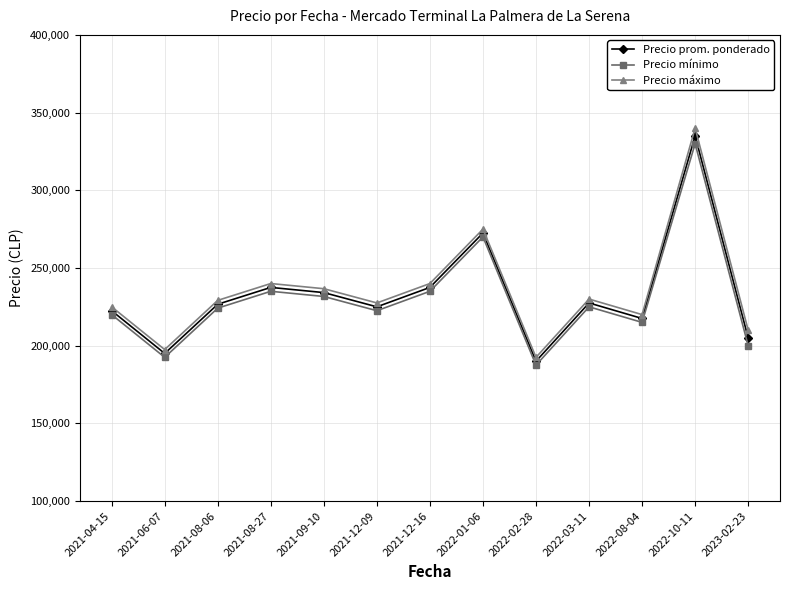

What is the total value across all series at 2022-08-04?

652500.0